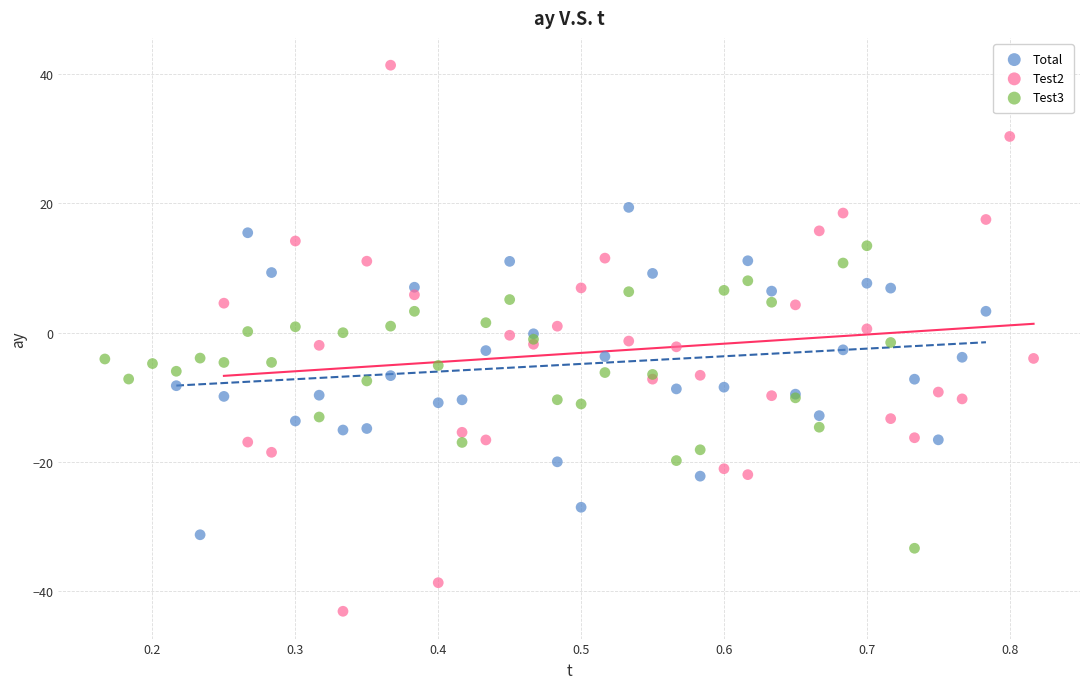

Which series has the largest Y range (max minus min)?

Test2